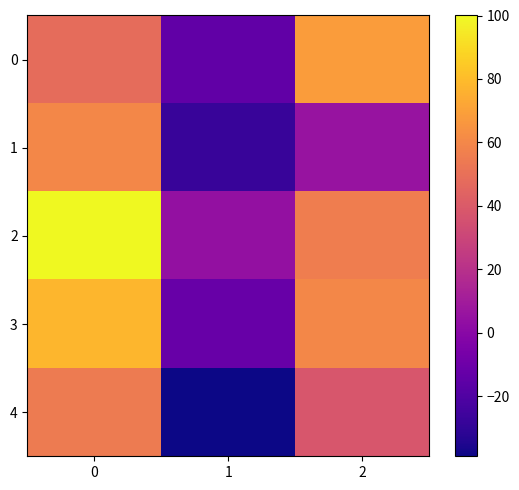

What is the spread (max minus min) of values at 1?

42.9